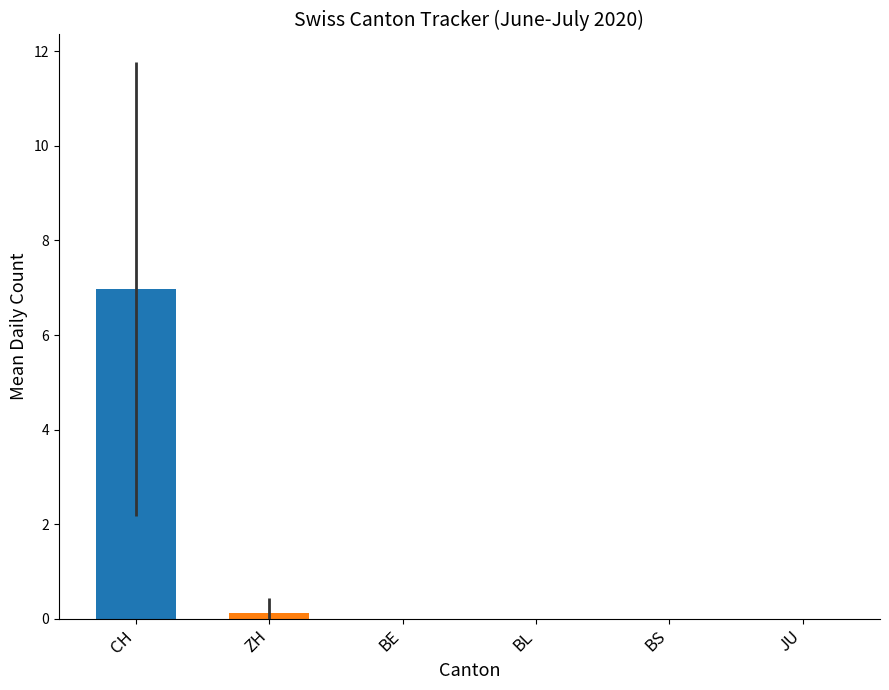

What is the greatest value displayed?

7.0